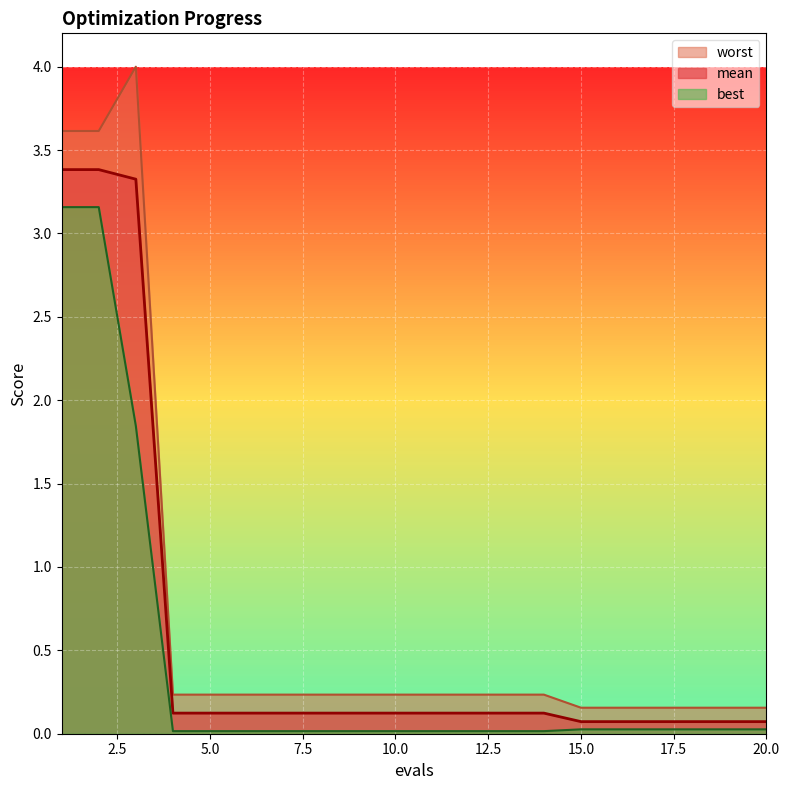

Which series has the widest spread of values?

worst